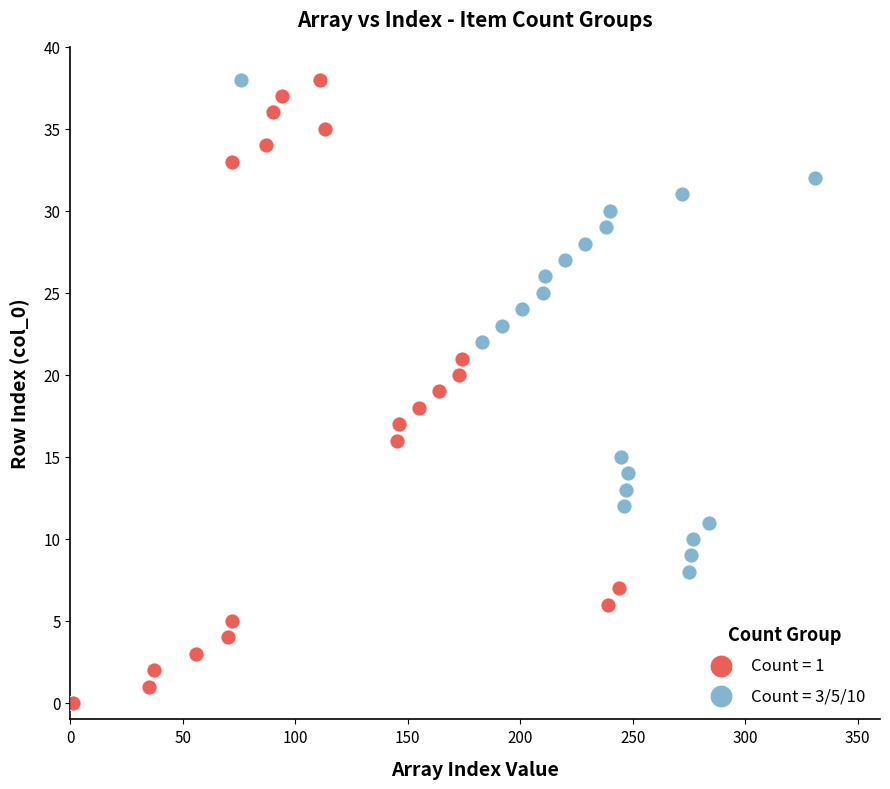

Which series has the largest Y range (max minus min)?

Count = 1